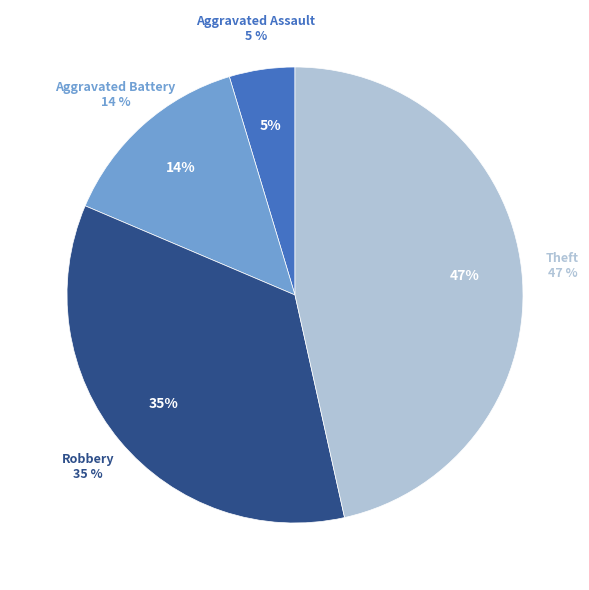

Is it true that Motor Vehicle Theft is 0% of the pie?

True